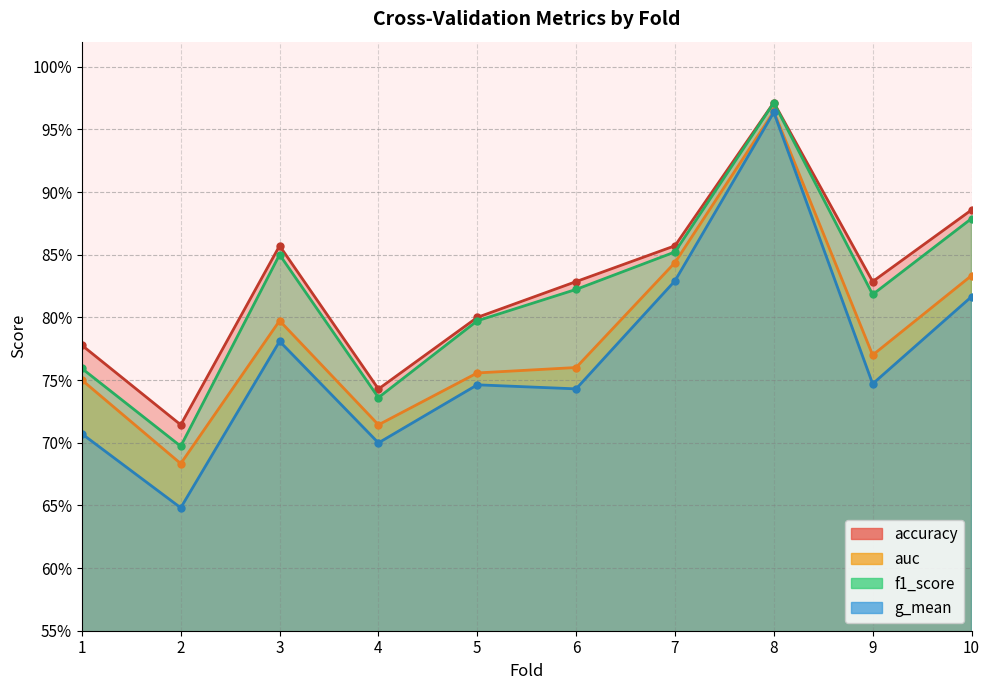

What is the total value across all series at 6?

3.2